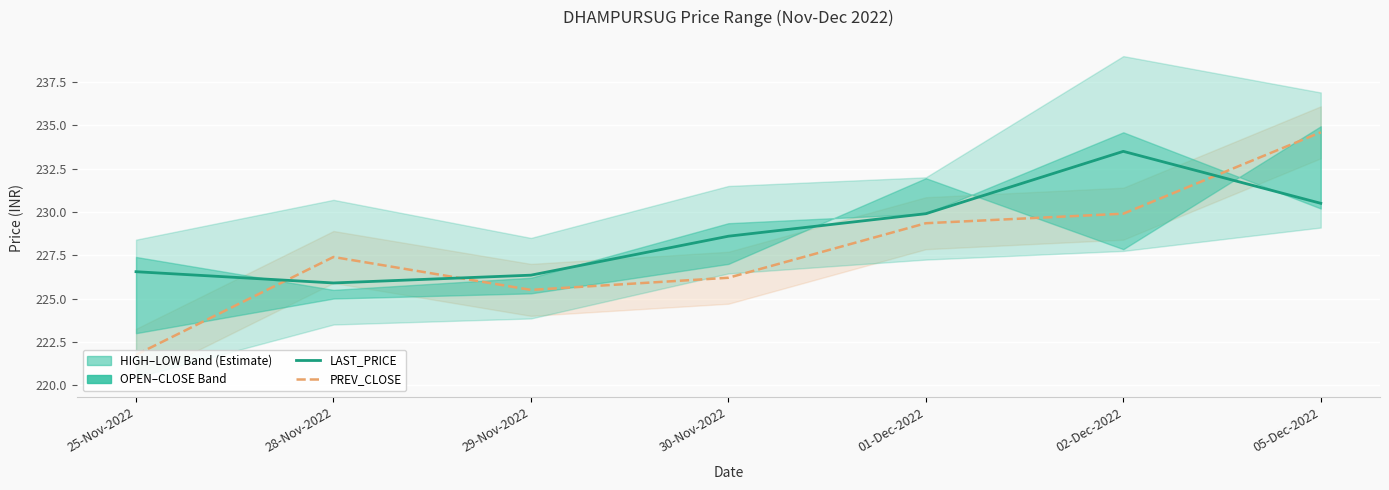

True or false: LAST_PRICE has more than 2 interior local peaks.

False